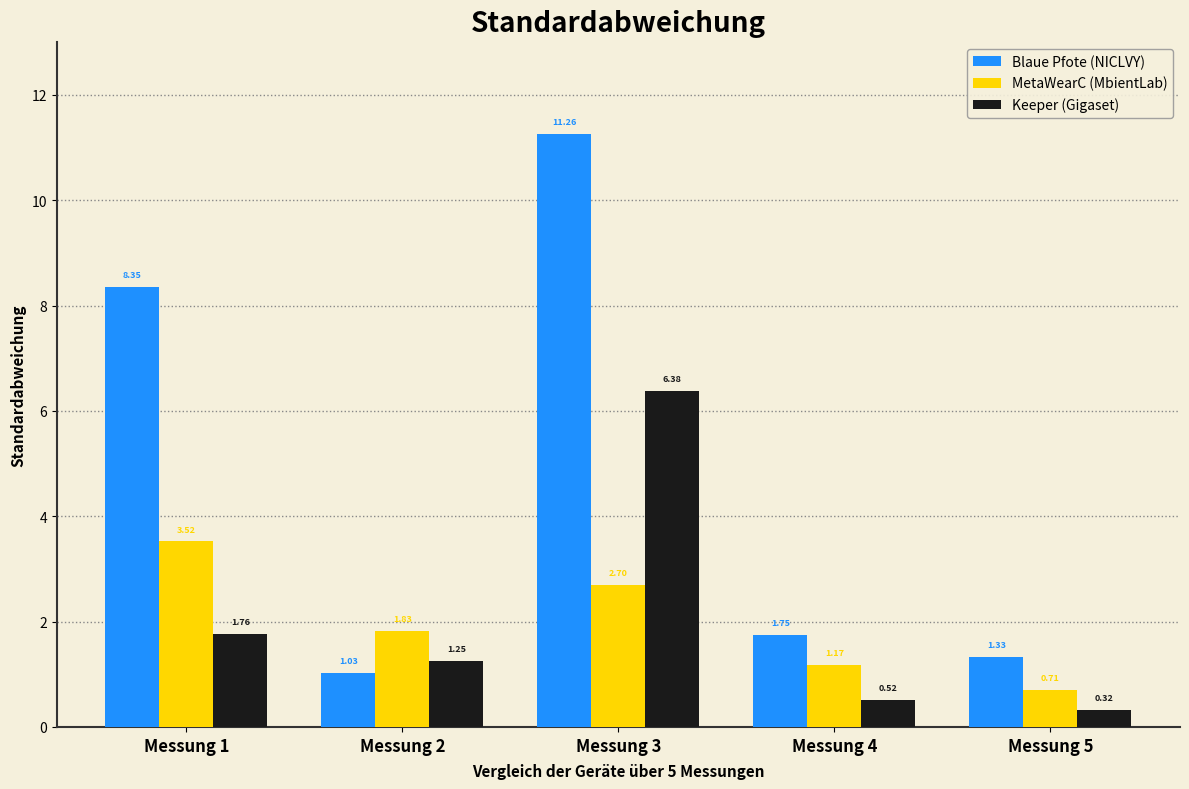

What is the total value across all series at Messung 5?

2.4